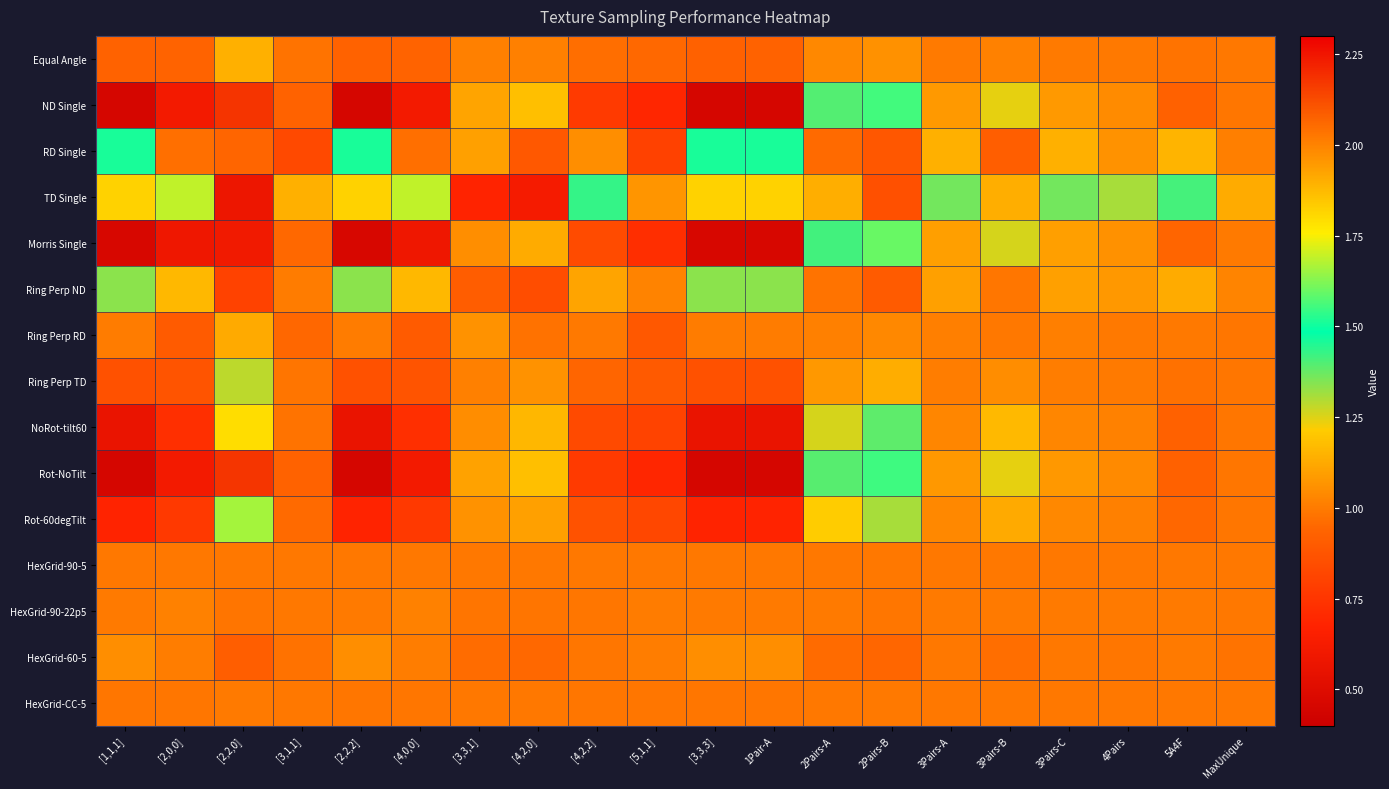

Reading left to right, list all the values displayed in this chart.

Equal Angle: [1,1,1]=0.9	[2,0,0]=0.9	[2,2,0]=1.1	[3,1,1]=1.0	[2,2,2]=0.9	[4,0,0]=0.9	[3,3,1]=1.0	[4,2,0]=1.0	[4,2,2]=1.0	[5,1,1]=0.9	[3,3,3]=0.9	1Pair-A=0.9	2Pairs-A=1.0	2Pairs-B=1.1	3Pairs-A=1.0	3Pairs-B=1.0	3Pairs-C=1.0	4Pairs=1.0	5A4F=1.0	MaxUnique=1.0
ND Single: [1,1,1]=0.5	[2,0,0]=0.6	[2,2,0]=2.2	[3,1,1]=0.9	[2,2,2]=0.5	[4,0,0]=0.6	[3,3,1]=1.1	[4,2,0]=1.2	[4,2,2]=0.8	[5,1,1]=0.7	[3,3,3]=0.5	1Pair-A=0.5	2Pairs-A=1.4	2Pairs-B=1.6	3Pairs-A=1.1	3Pairs-B=1.2	3Pairs-C=1.1	4Pairs=1.0	5A4F=0.9	MaxUnique=1.0
RD Single: [1,1,1]=1.5	[2,0,0]=1.0	[2,2,0]=0.9	[3,1,1]=0.8	[2,2,2]=1.5	[4,0,0]=1.0	[3,3,1]=1.1	[4,2,0]=0.9	[4,2,2]=1.1	[5,1,1]=0.8	[3,3,3]=1.5	1Pair-A=1.5	2Pairs-A=1.0	2Pairs-B=0.9	3Pairs-A=1.1	3Pairs-B=0.9	3Pairs-C=1.1	4Pairs=1.1	5A4F=1.2	MaxUnique=1.0
TD Single: [1,1,1]=1.8	[2,0,0]=1.7	[2,2,0]=0.6	[3,1,1]=1.1	[2,2,2]=1.8	[4,0,0]=1.7	[3,3,1]=0.7	[4,2,0]=0.6	[4,2,2]=1.4	[5,1,1]=1.1	[3,3,3]=1.8	1Pair-A=1.8	2Pairs-A=1.1	2Pairs-B=0.9	3Pairs-A=1.4	3Pairs-B=1.1	3Pairs-C=1.4	4Pairs=1.3	5A4F=1.4	MaxUnique=1.1
Morris Single: [1,1,1]=0.5	[2,0,0]=0.6	[2,2,0]=2.2	[3,1,1]=0.9	[2,2,2]=0.5	[4,0,0]=0.6	[3,3,1]=1.1	[4,2,0]=1.1	[4,2,2]=0.8	[5,1,1]=0.7	[3,3,3]=0.5	1Pair-A=0.5	2Pairs-A=1.4	2Pairs-B=1.6	3Pairs-A=1.1	3Pairs-B=1.3	3Pairs-C=1.1	4Pairs=1.1	5A4F=0.9	MaxUnique=1.0
Ring Perp ND: [1,1,1]=1.3	[2,0,0]=1.2	[2,2,0]=0.8	[3,1,1]=1.0	[2,2,2]=1.3	[4,0,0]=1.2	[3,3,1]=0.9	[4,2,0]=0.8	[4,2,2]=1.1	[5,1,1]=1.0	[3,3,3]=1.3	1Pair-A=1.3	2Pairs-A=1.0	2Pairs-B=0.9	3Pairs-A=1.1	3Pairs-B=1.0	3Pairs-C=1.1	4Pairs=1.1	5A4F=1.1	MaxUnique=1.0
Ring Perp RD: [1,1,1]=1.0	[2,0,0]=0.9	[2,2,0]=1.1	[3,1,1]=0.9	[2,2,2]=1.0	[4,0,0]=0.9	[3,3,1]=1.1	[4,2,0]=1.0	[4,2,2]=1.0	[5,1,1]=0.9	[3,3,3]=1.0	1Pair-A=1.0	2Pairs-A=1.0	2Pairs-B=1.0	3Pairs-A=1.0	3Pairs-B=1.0	3Pairs-C=1.0	4Pairs=1.0	5A4F=1.0	MaxUnique=1.0
Ring Perp TD: [1,1,1]=0.9	[2,0,0]=0.9	[2,2,0]=1.3	[3,1,1]=1.0	[2,2,2]=0.9	[4,0,0]=0.9	[3,3,1]=1.0	[4,2,0]=1.1	[4,2,2]=0.9	[5,1,1]=0.9	[3,3,3]=0.9	1Pair-A=0.9	2Pairs-A=1.1	2Pairs-B=1.1	3Pairs-A=1.0	3Pairs-B=1.0	3Pairs-C=1.0	4Pairs=1.0	5A4F=1.0	MaxUnique=1.0
NoRot-tilt60: [1,1,1]=0.6	[2,0,0]=0.7	[2,2,0]=1.8	[3,1,1]=1.0	[2,2,2]=0.6	[4,0,0]=0.7	[3,3,1]=1.0	[4,2,0]=1.2	[4,2,2]=0.8	[5,1,1]=0.8	[3,3,3]=0.6	1Pair-A=0.6	2Pairs-A=1.3	2Pairs-B=1.4	3Pairs-A=1.0	3Pairs-B=1.2	3Pairs-C=1.0	4Pairs=1.0	5A4F=0.9	MaxUnique=1.0
Rot-NoTilt: [1,1,1]=0.5	[2,0,0]=0.6	[2,2,0]=2.2	[3,1,1]=0.9	[2,2,2]=0.5	[4,0,0]=0.6	[3,3,1]=1.1	[4,2,0]=1.2	[4,2,2]=0.8	[5,1,1]=0.7	[3,3,3]=0.5	1Pair-A=0.5	2Pairs-A=1.4	2Pairs-B=1.6	3Pairs-A=1.1	3Pairs-B=1.2	3Pairs-C=1.1	4Pairs=1.0	5A4F=0.9	MaxUnique=1.0
Rot-60degTilt: [1,1,1]=0.7	[2,0,0]=0.8	[2,2,0]=1.7	[3,1,1]=1.0	[2,2,2]=0.7	[4,0,0]=0.8	[3,3,1]=1.1	[4,2,0]=1.1	[4,2,2]=0.9	[5,1,1]=0.8	[3,3,3]=0.7	1Pair-A=0.7	2Pairs-A=1.2	2Pairs-B=1.3	3Pairs-A=1.0	3Pairs-B=1.1	3Pairs-C=1.0	4Pairs=1.0	5A4F=0.9	MaxUnique=1.0
HexGrid-90-5: [1,1,1]=1.0	[2,0,0]=1.0	[2,2,0]=1.0	[3,1,1]=1.0	[2,2,2]=1.0	[4,0,0]=1.0	[3,3,1]=1.0	[4,2,0]=1.0	[4,2,2]=1.0	[5,1,1]=1.0	[3,3,3]=1.0	1Pair-A=1.0	2Pairs-A=1.0	2Pairs-B=1.0	3Pairs-A=1.0	3Pairs-B=1.0	3Pairs-C=1.0	4Pairs=1.0	5A4F=1.0	MaxUnique=1.0
HexGrid-90-22p5: [1,1,1]=1.0	[2,0,0]=1.0	[2,2,0]=1.0	[3,1,1]=1.0	[2,2,2]=1.0	[4,0,0]=1.0	[3,3,1]=1.0	[4,2,0]=1.0	[4,2,2]=1.0	[5,1,1]=1.0	[3,3,3]=1.0	1Pair-A=1.0	2Pairs-A=1.0	2Pairs-B=1.0	3Pairs-A=1.0	3Pairs-B=1.0	3Pairs-C=1.0	4Pairs=1.0	5A4F=1.0	MaxUnique=1.0
HexGrid-60-5: [1,1,1]=1.1	[2,0,0]=1.0	[2,2,0]=0.9	[3,1,1]=1.0	[2,2,2]=1.1	[4,0,0]=1.0	[3,3,1]=1.0	[4,2,0]=1.0	[4,2,2]=1.0	[5,1,1]=1.0	[3,3,3]=1.1	1Pair-A=1.1	2Pairs-A=1.0	2Pairs-B=0.9	3Pairs-A=1.0	3Pairs-B=1.0	3Pairs-C=1.0	4Pairs=1.0	5A4F=1.0	MaxUnique=1.0
HexGrid-CC-5: [1,1,1]=1.0	[2,0,0]=1.0	[2,2,0]=1.0	[3,1,1]=1.0	[2,2,2]=1.0	[4,0,0]=1.0	[3,3,1]=1.0	[4,2,0]=1.0	[4,2,2]=1.0	[5,1,1]=1.0	[3,3,3]=1.0	1Pair-A=1.0	2Pairs-A=1.0	2Pairs-B=1.0	3Pairs-A=1.0	3Pairs-B=1.0	3Pairs-C=1.0	4Pairs=1.0	5A4F=1.0	MaxUnique=1.0